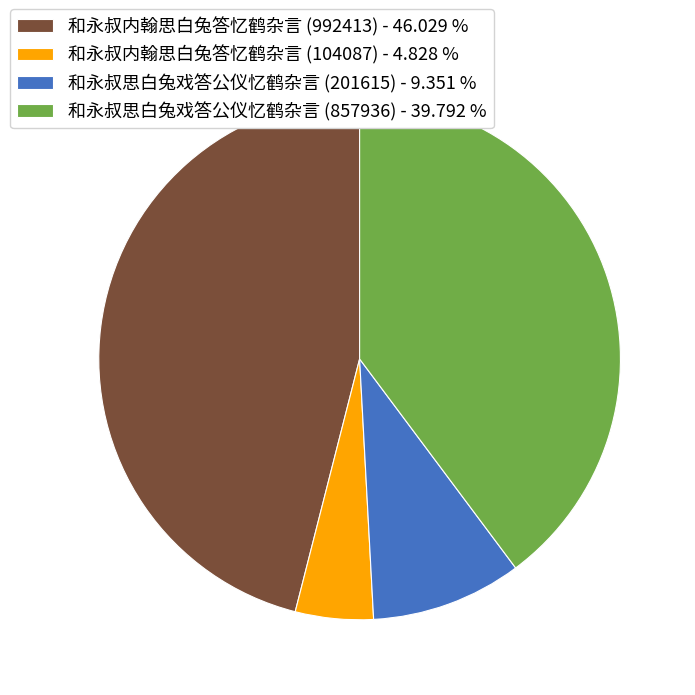

Which has a higher value, 和永叔内翰思白兔答忆鹤杂言 (992413) - 46.029 % or 和永叔思白兔戏答公仪忆鹤杂言 (857936) - 39.792 %?

和永叔内翰思白兔答忆鹤杂言 (992413) - 46.029 %